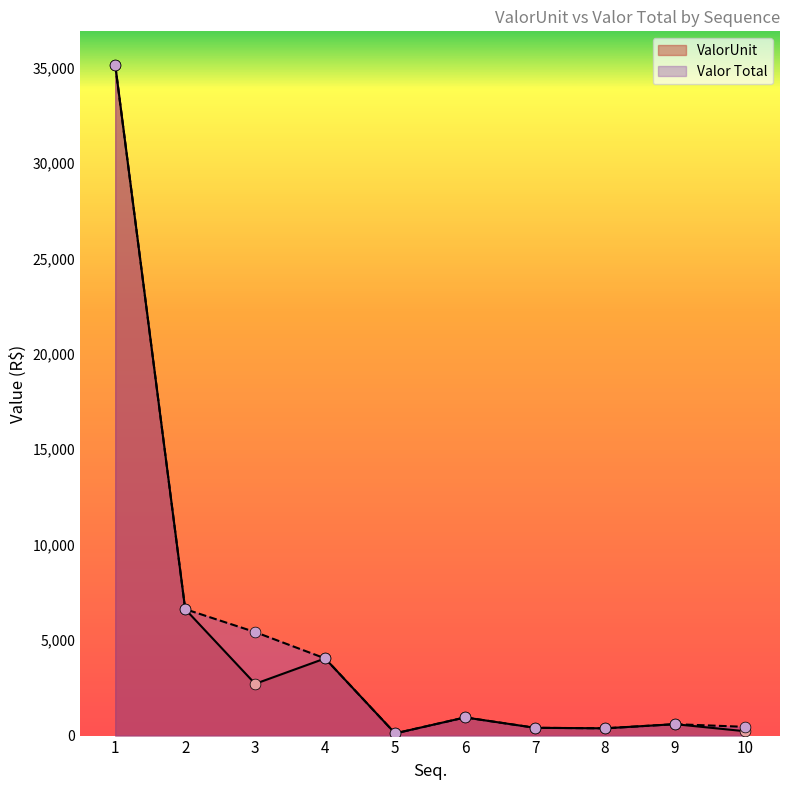

What are all the series names shown in the legend?

ValorUnit, Valor Total